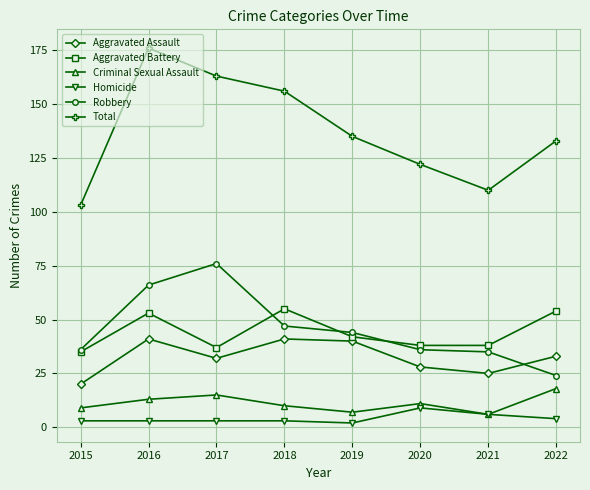

What is the difference between the second highest and second lowest values in the Criminal Sexual Assault series?

8